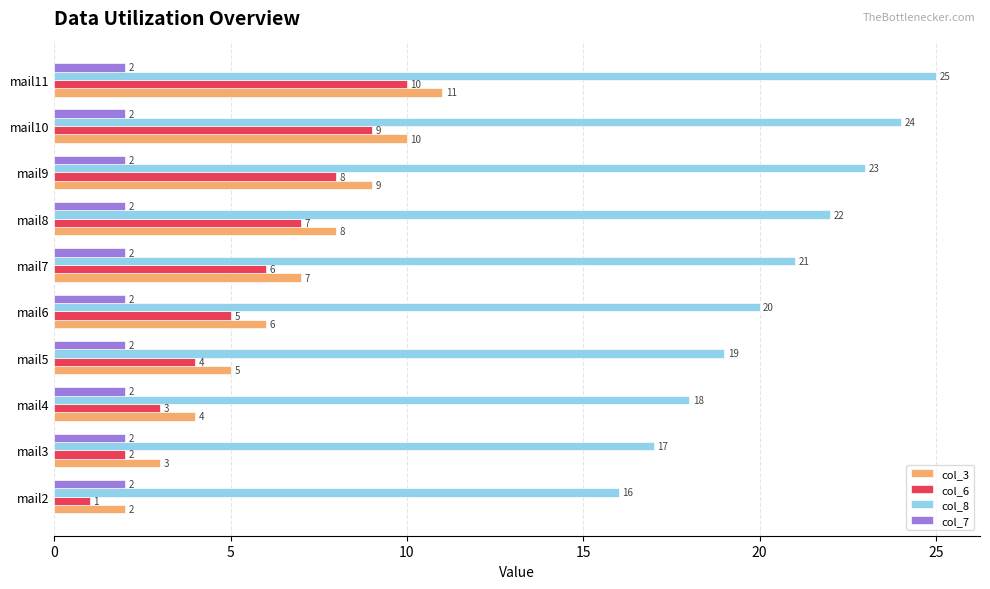

What is the total value across all series at mail10?

45